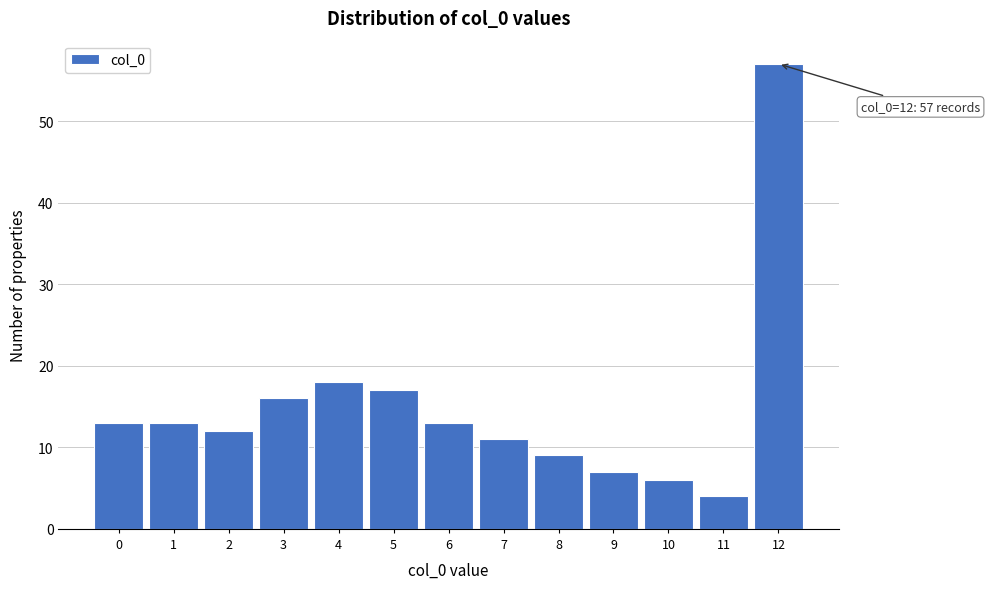

Reading right to left, list all the values displayed in this chart.

12=57	11=4	10=6	9=7	8=9	7=11	6=13	5=17	4=18	3=16	2=12	1=13	0=13